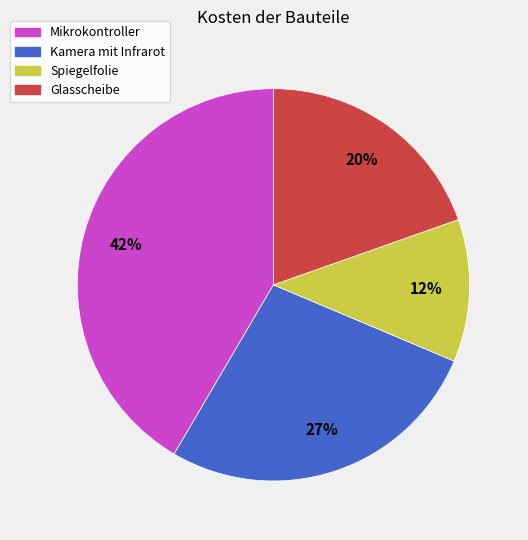

To the nearest percent, what is the difference between the largest and smallest slice percentages?

30%